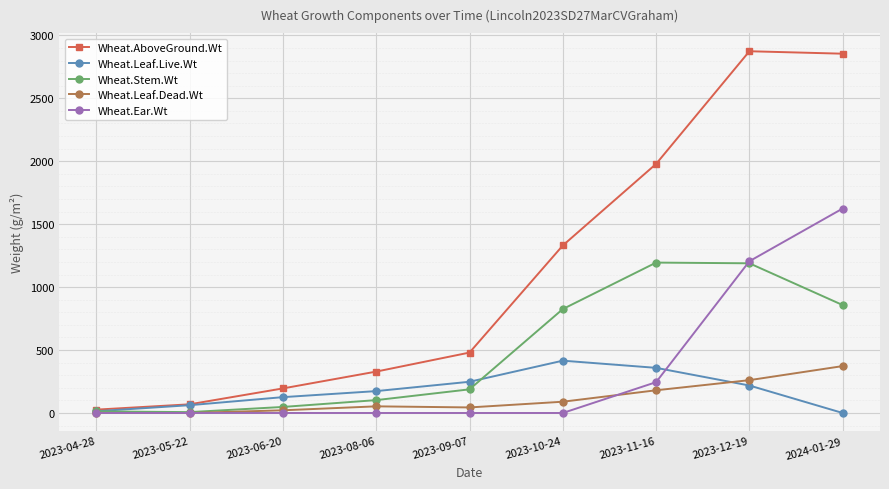

True or false: Wheat.Leaf.Live.Wt has more than 0 interior local peaks.

True